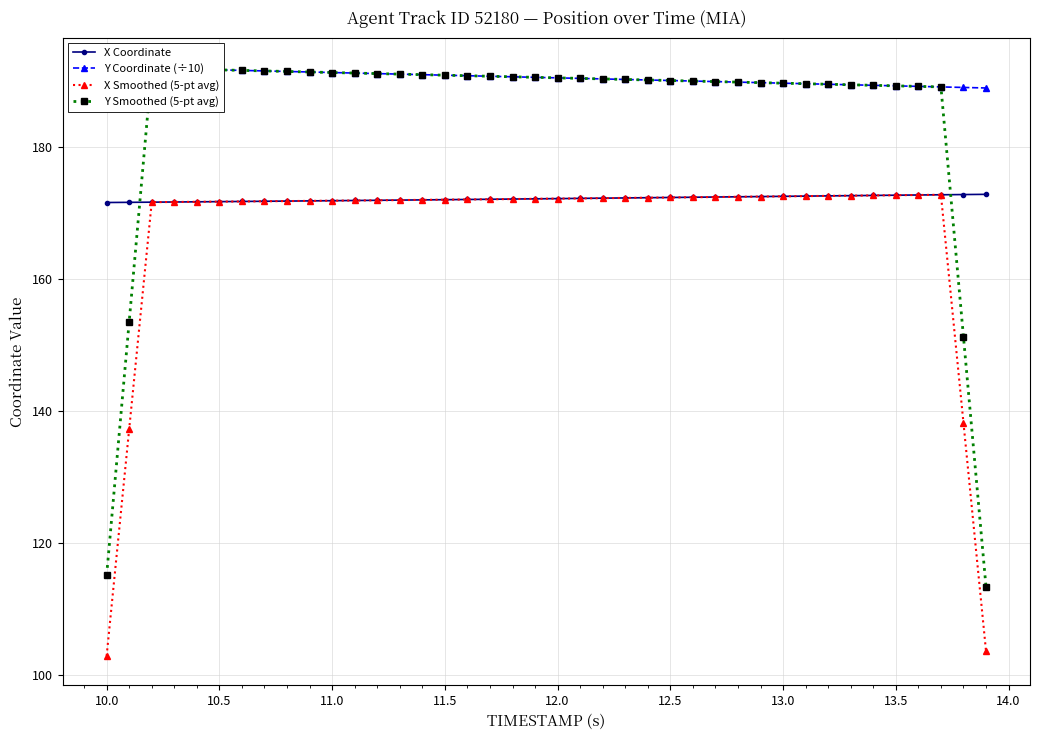

Is it true that X Coordinate equals 172.5 at 13.0?

True